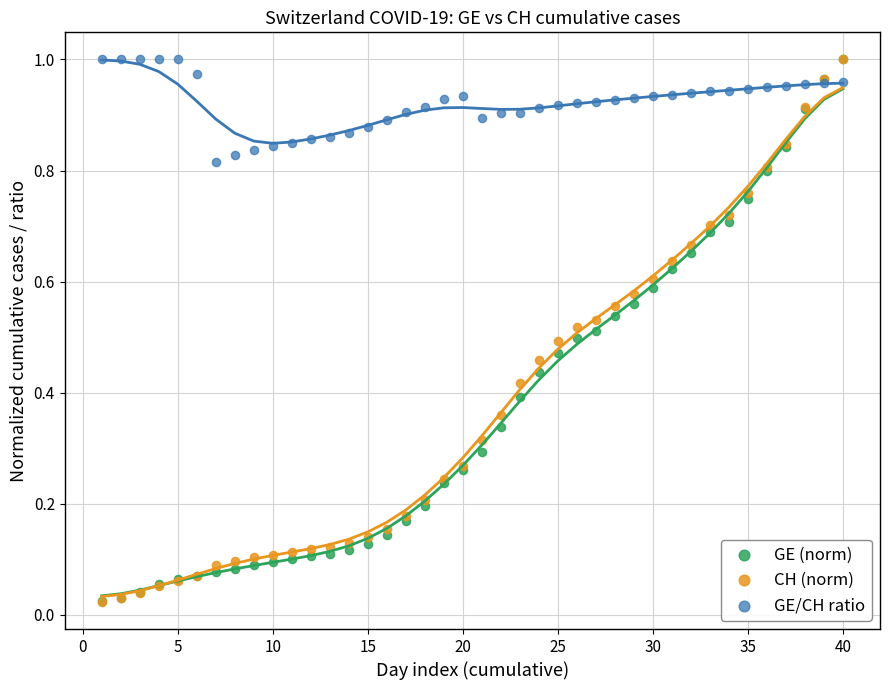

What are all the series names shown in the legend?

GE (norm), CH (norm), GE/CH ratio